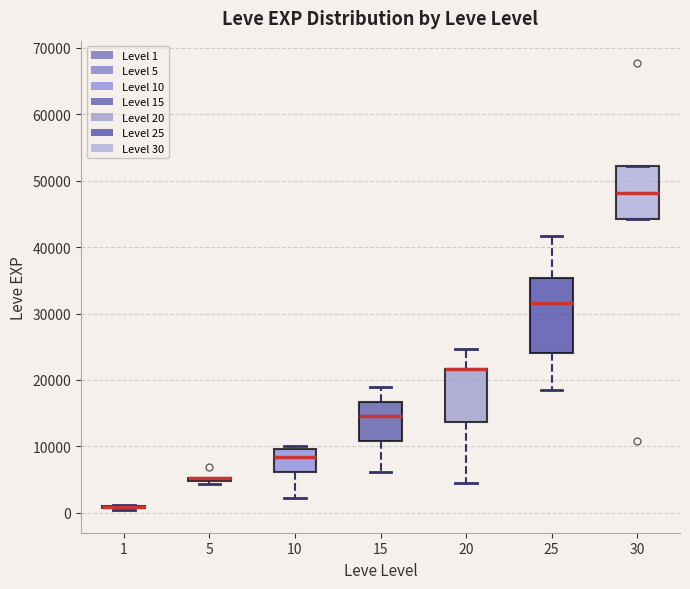

Where is the upper edge of the box at x = 30 on the y-axis? The values are not printed on the chart, so give them approximately, as read against the axis.

52000